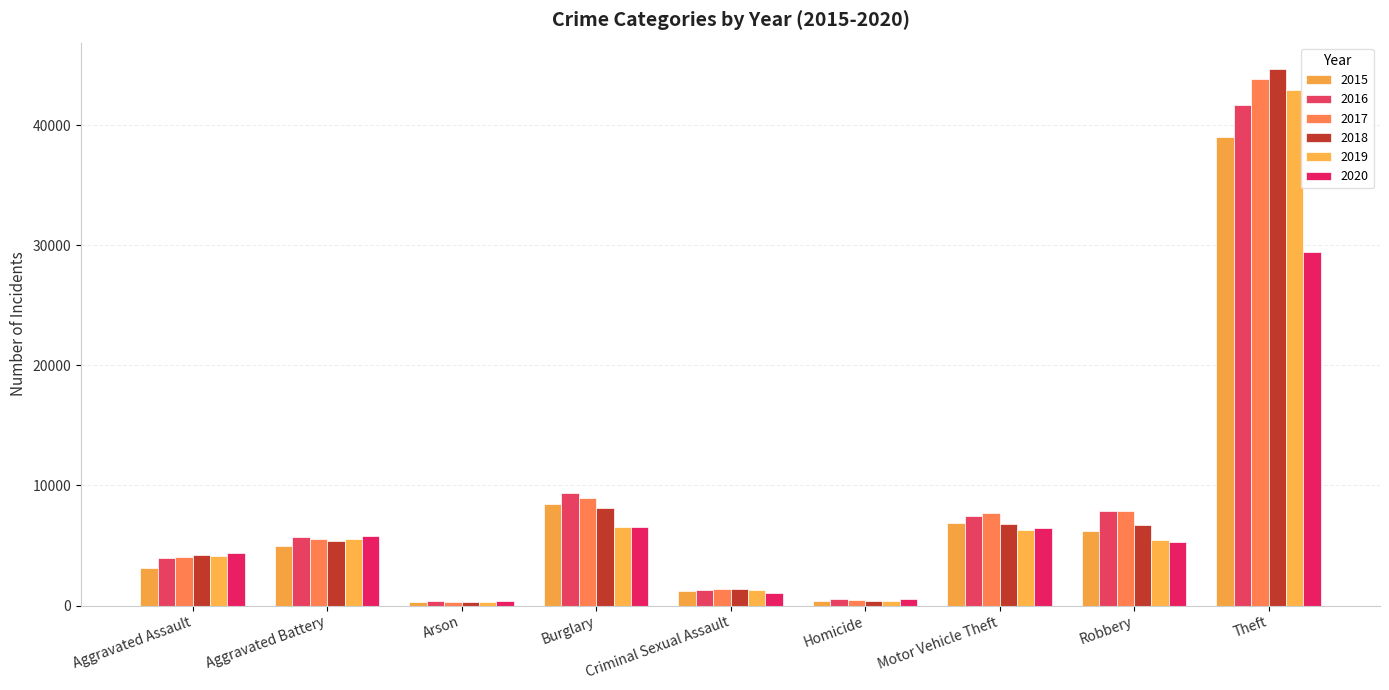

What is the maximum value for 2020?

29480